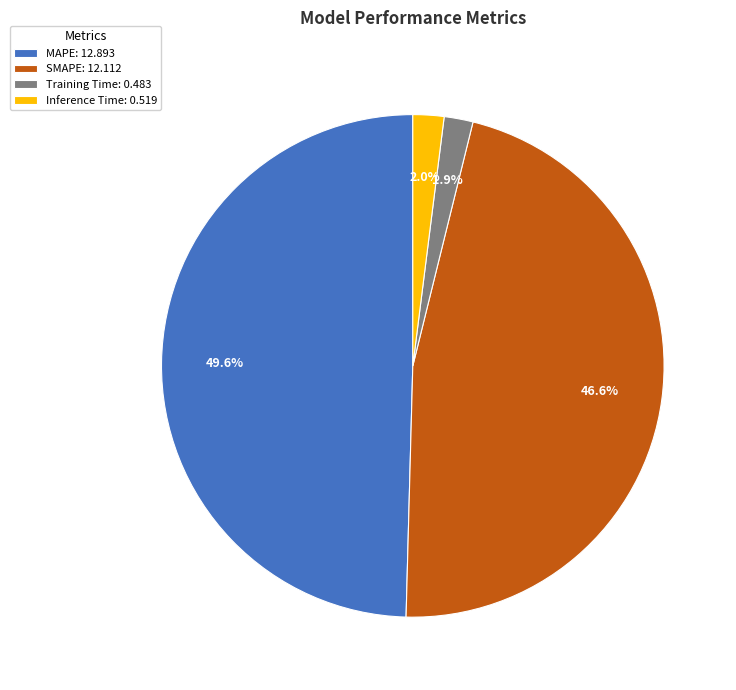

To the nearest percent, what is the difference between the MAPE and SMAPE slice percentages?

3%